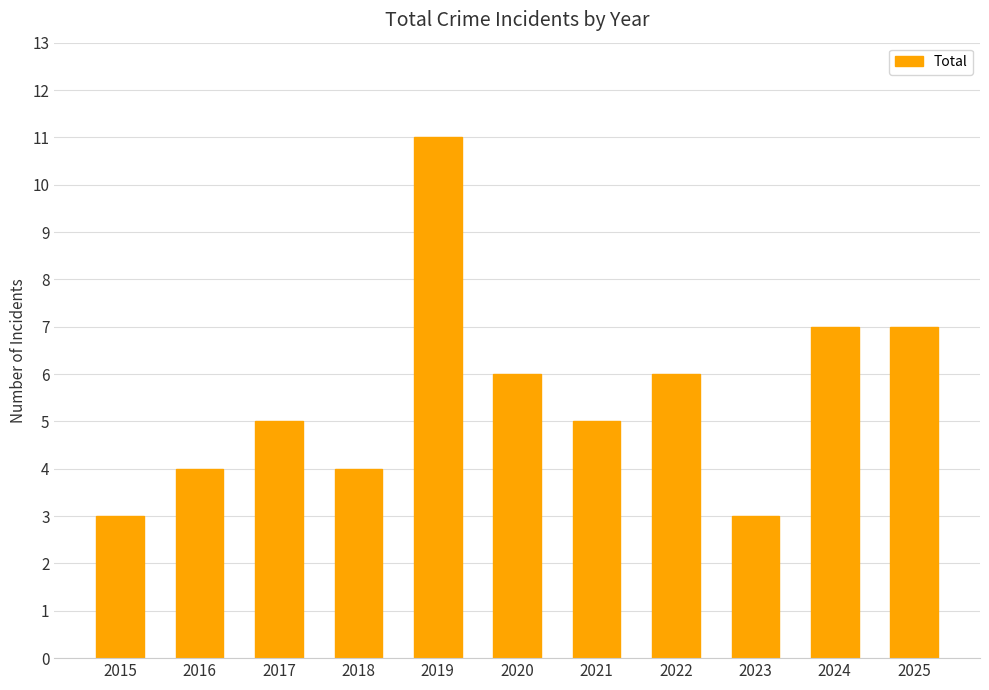

Reading left to right, list all the values displayed in this chart.

3	4	5	4	11	6	5	6	3	7	7